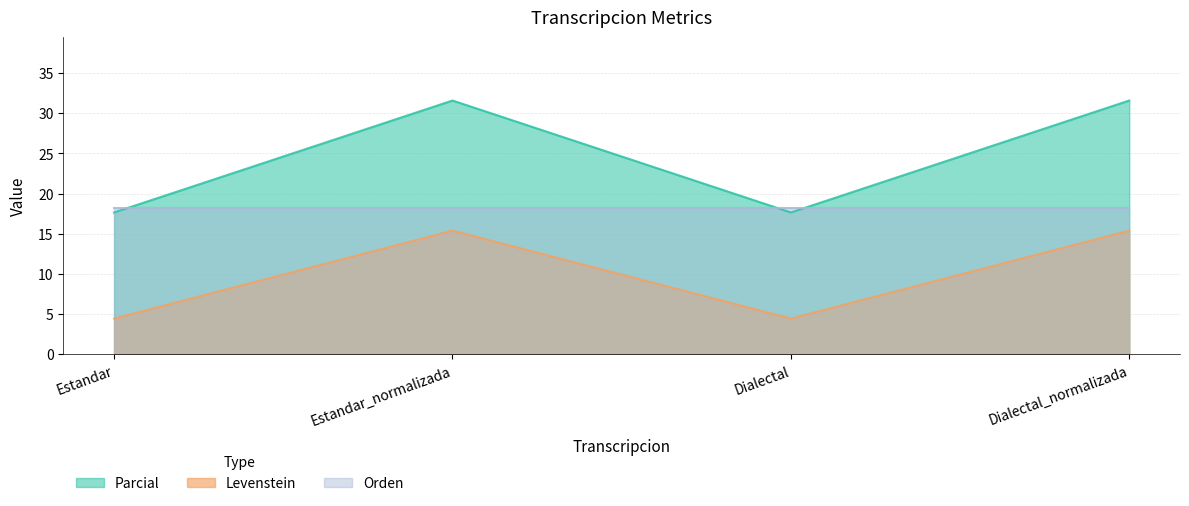

Where is Parcial nearest to the value 9?

Estandar